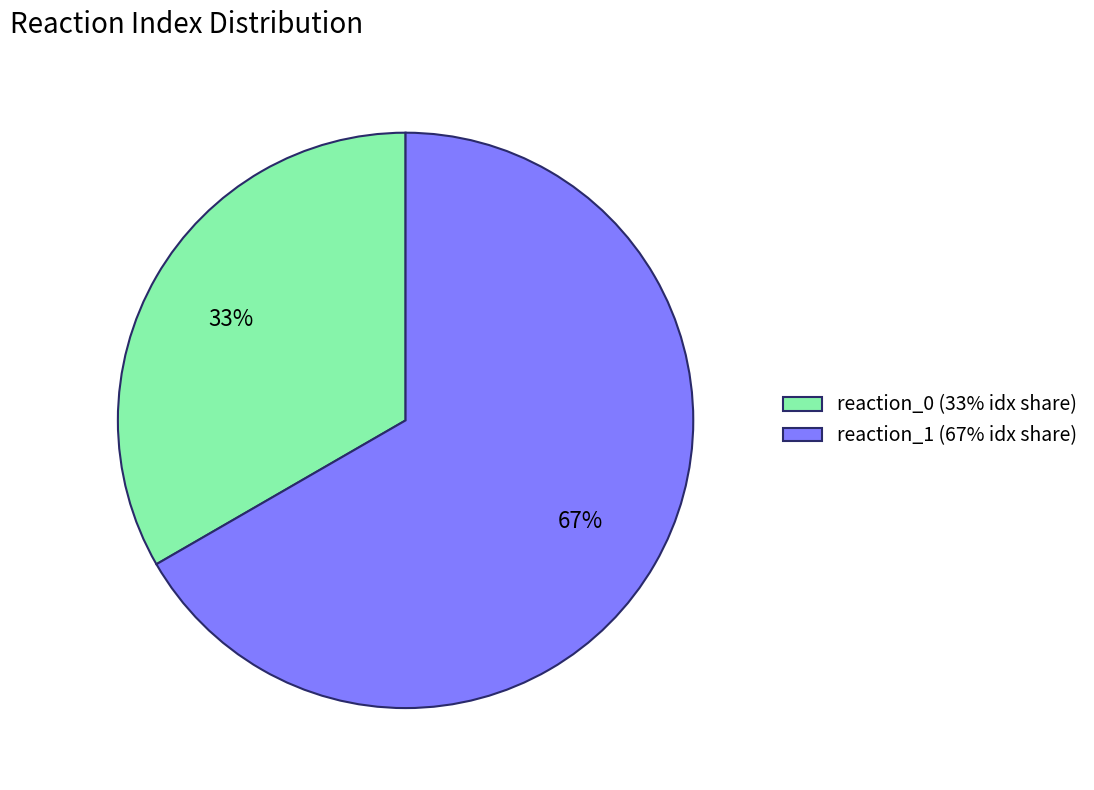

Does reaction_1 account for over 50% of the chart?

Yes